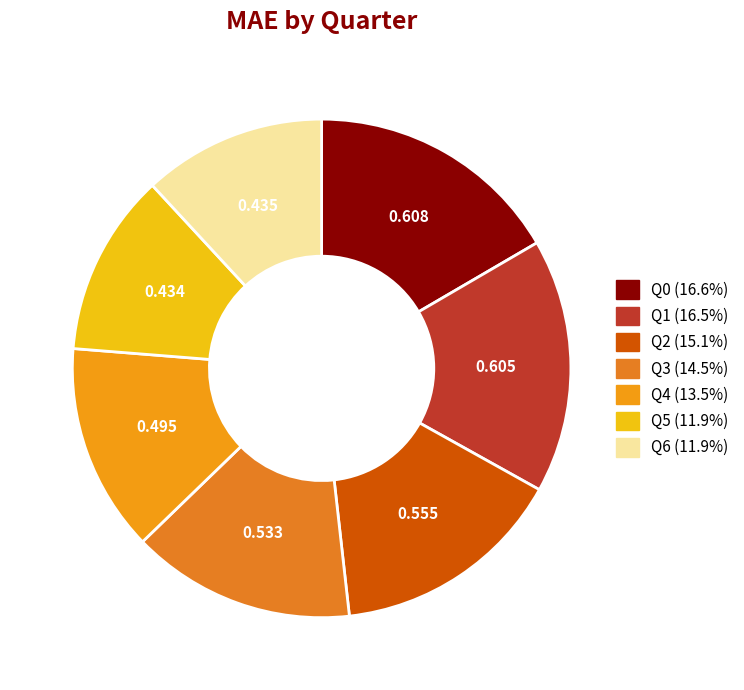

What percentage is NOT represented by Q6?

88.1%